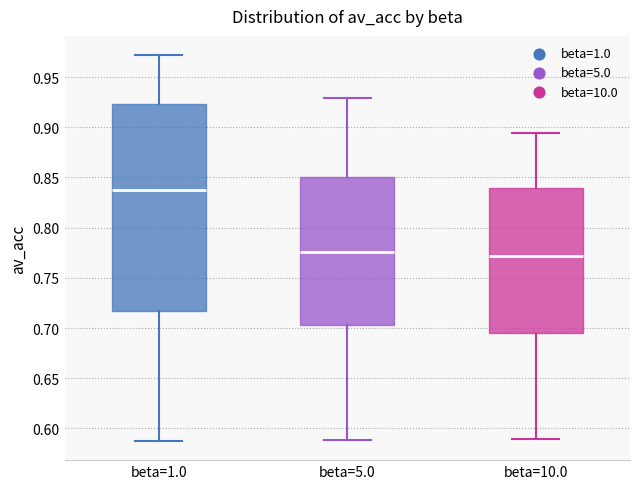

Which box is the tallest, from its lower edge to its upper edge?

beta=1.0